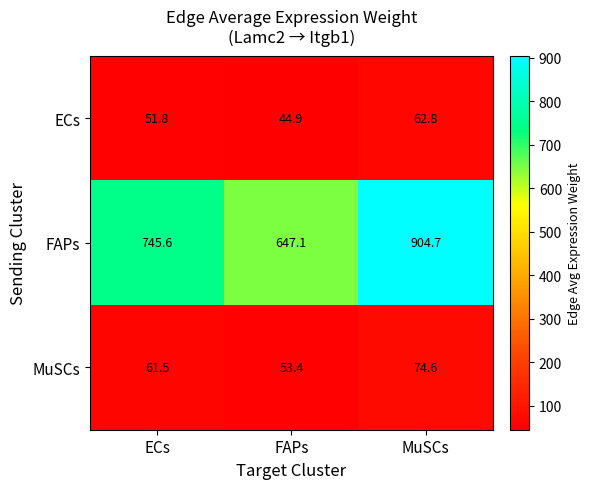

Where does the FAPs series first go above 745?

ECs